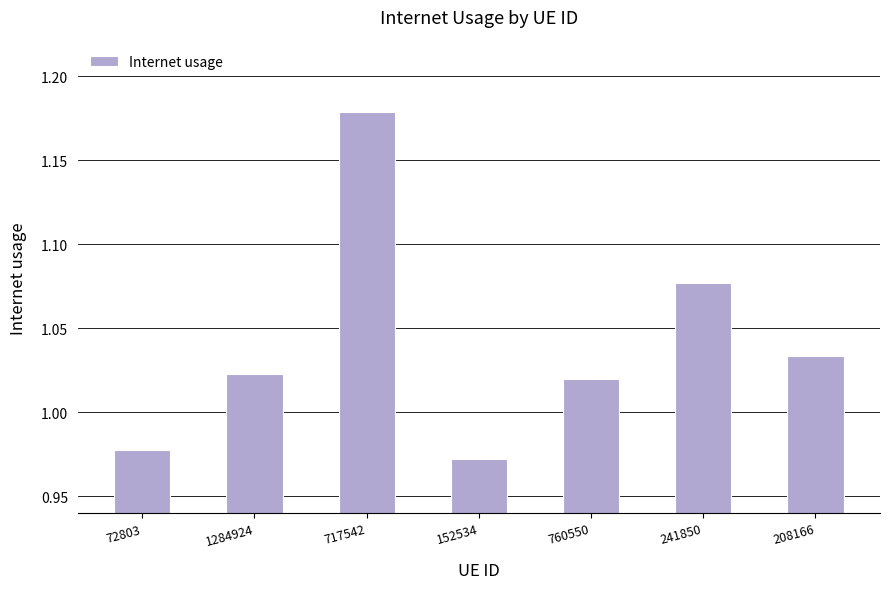

Rank the categories by value from highest to lowest.

717542, 241850, 208166, 1284924, 760550, 72803, 152534